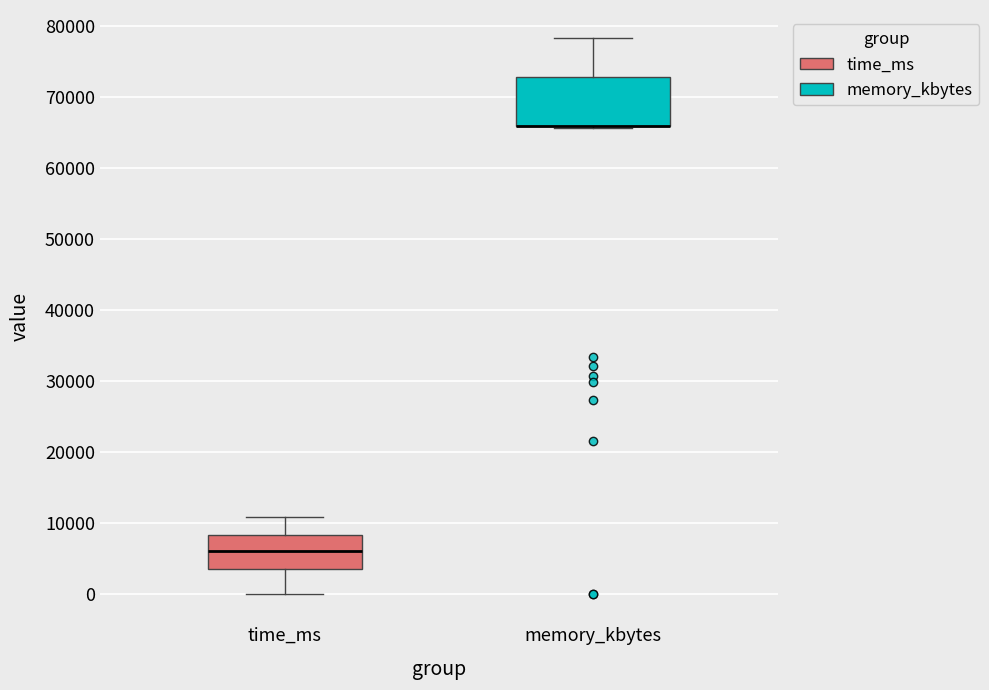

Reading left to right, read every box against the y-axis: the position of its median line, the range the box covers, and the ends of its whiskers. The values are not printed on the chart, so give them approximately, as read against the axis.

time_ms: median 6000, box 4000 to 8000, whiskers 0 to 11000
memory_kbytes: median 66000 (drawn on the box's lower edge), box 66000 to 73000, whiskers 66000 to 78000